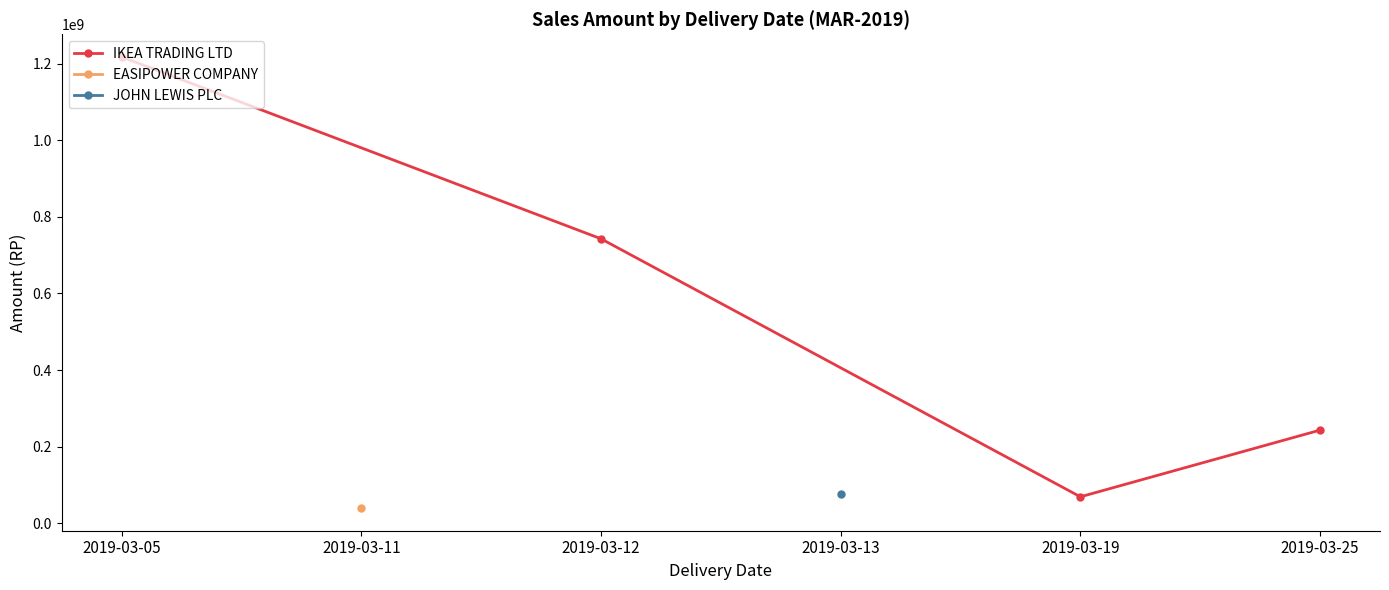

What is the value of the IKEA TRADING LTD point at the 2nd from the left?

742712040